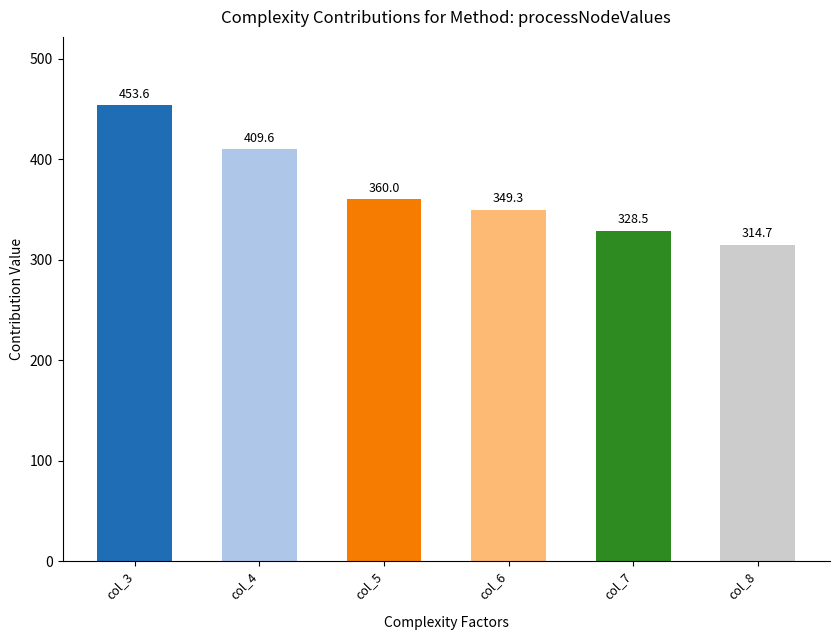

How many values exceed 359?

3